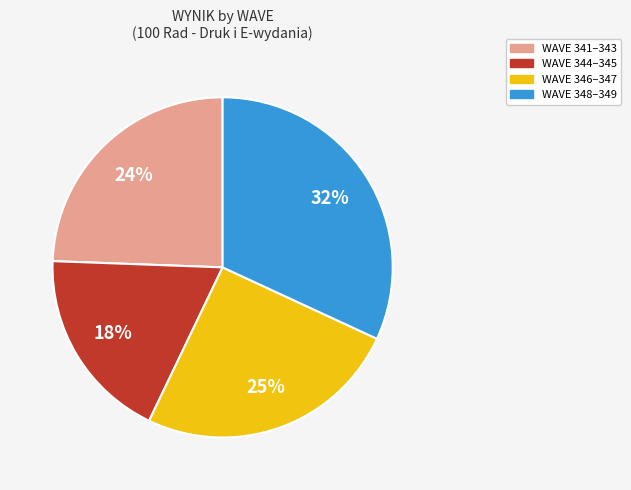

Is 349 the majority of the pie?

No